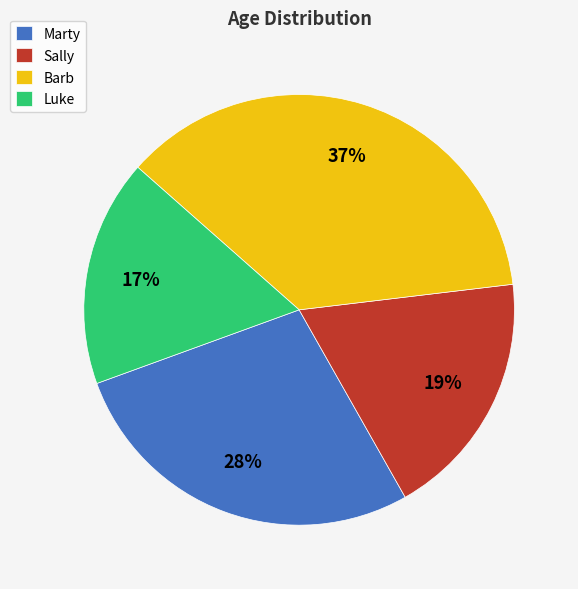

Is Sally the majority of the pie?

No